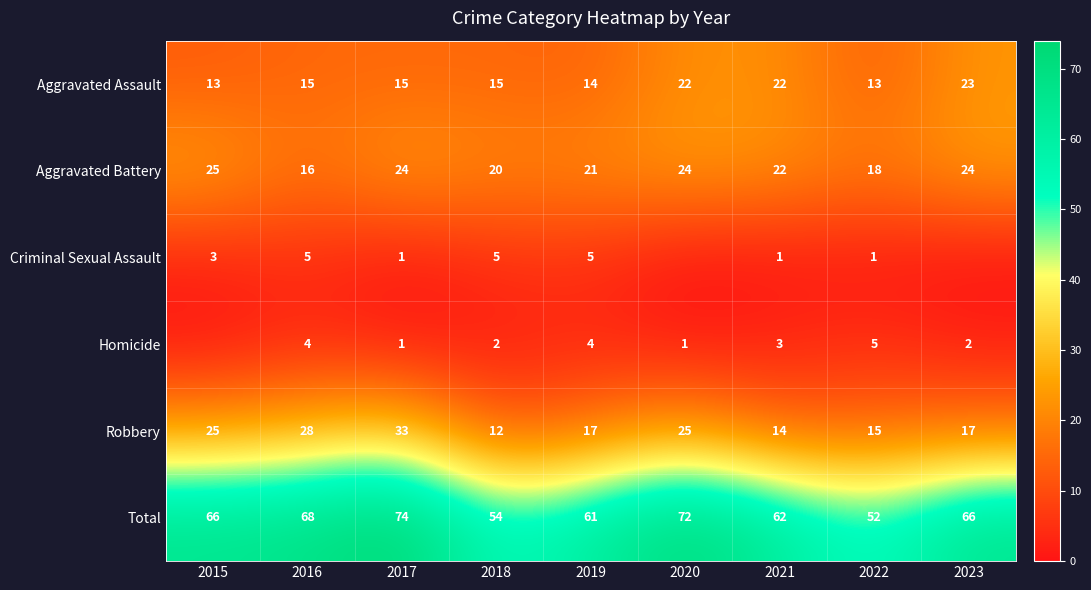

What value does the Total series have at 2023, to the nearest 5?

65